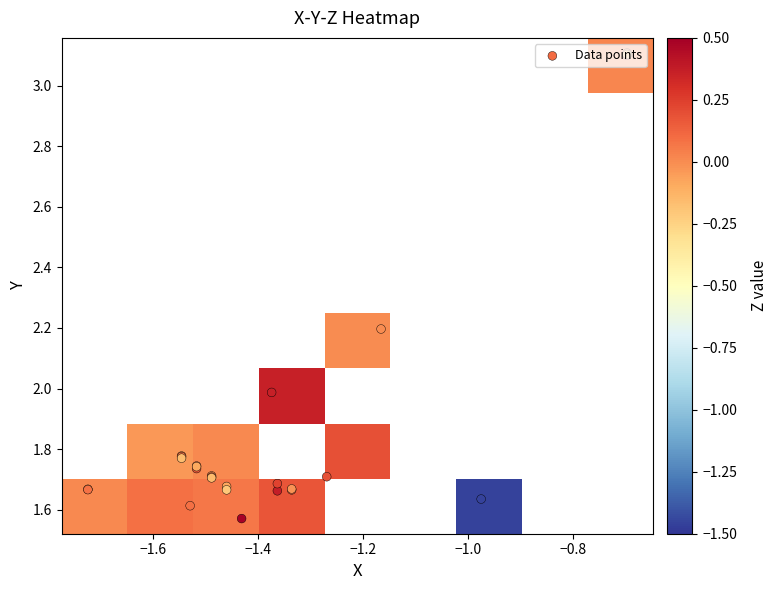

Which series has the largest total across all categories?

Y